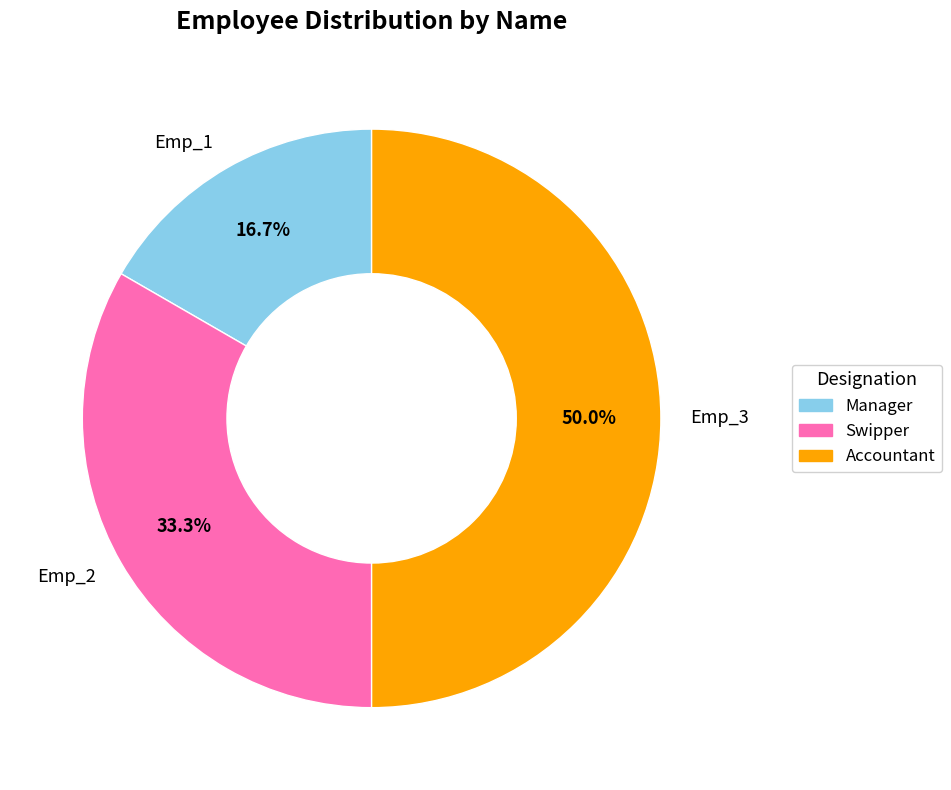

What percentage is the Emp_1 slice, to the nearest percent?

17%